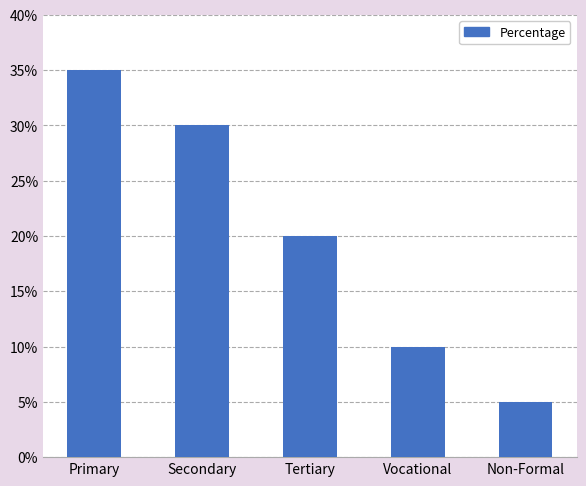

Reading left to right, transcribe all the data shown in this chart.

Primary=35	Secondary=30	Tertiary=20	Vocational=10	Non-Formal=5